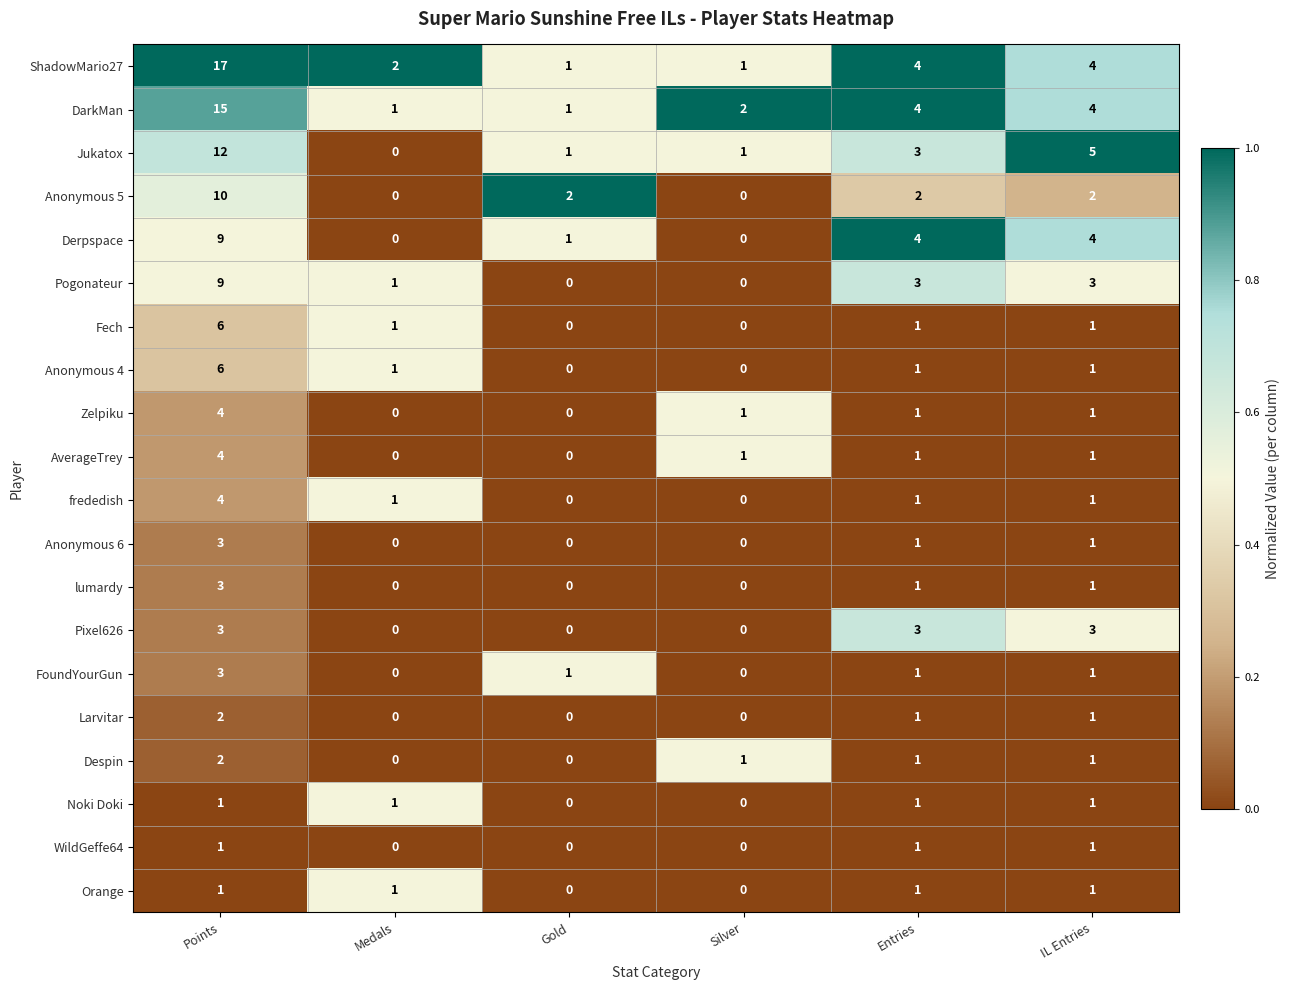

What is the sum of all Noki Doki values?

4